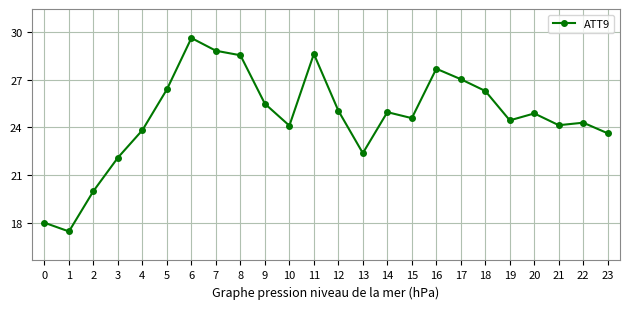

Between 18 and 16, which is larger?

16